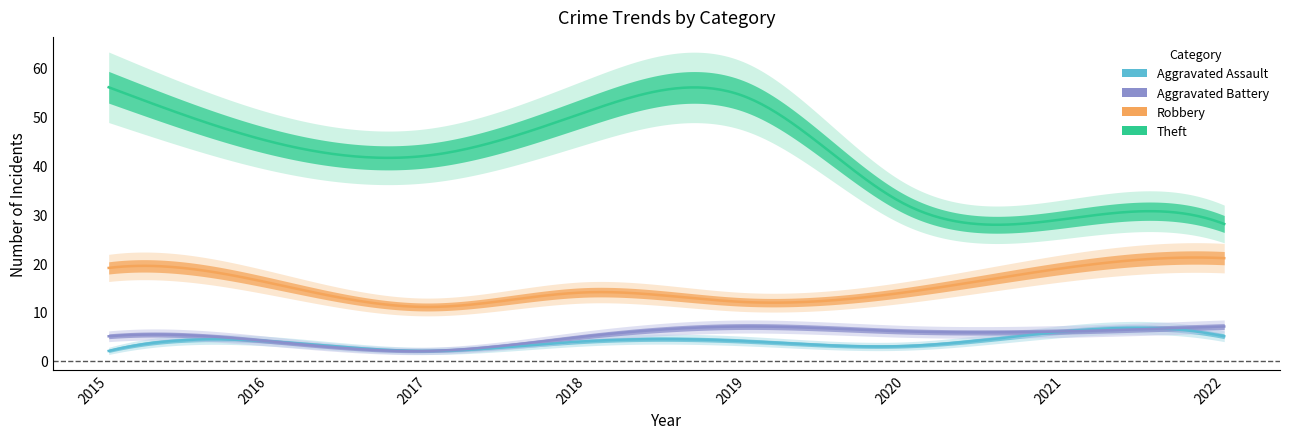

Reading left to right, extract all data points from this chart.

Aggravated Assault: 2	4	2	4	4	3	6	5
Aggravated Battery: 5	4	2	5	7	6	6	7
Robbery: 19	16	11	14	12	14	19	21
Theft: 56	45	42	51	54	32	29	28